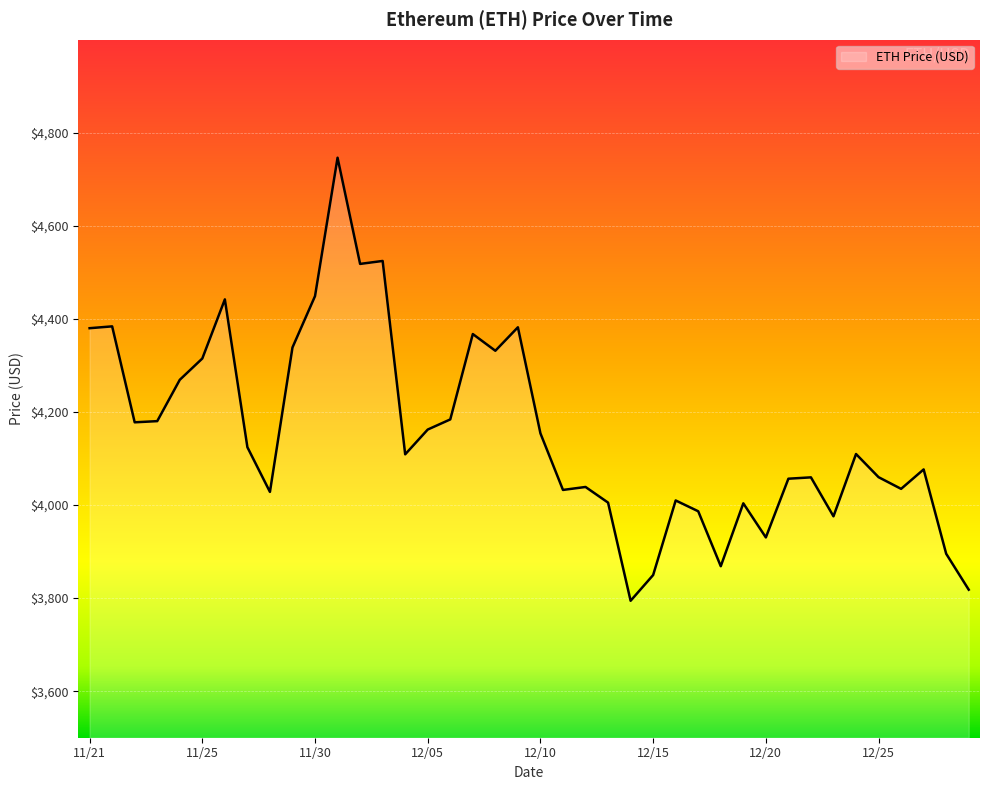

What is the difference between the maximum and minimum values?

952.1